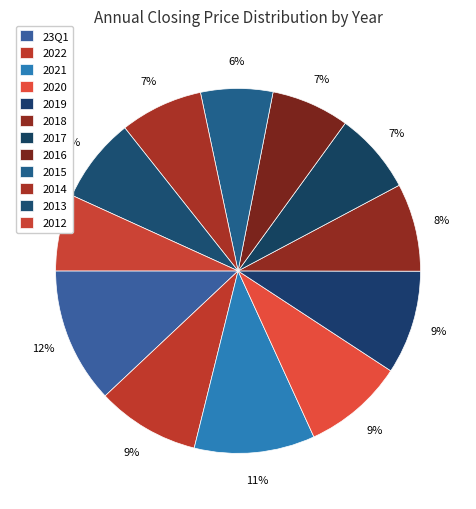

Do 2016 and 2014 together represent more than half of the pie?

No